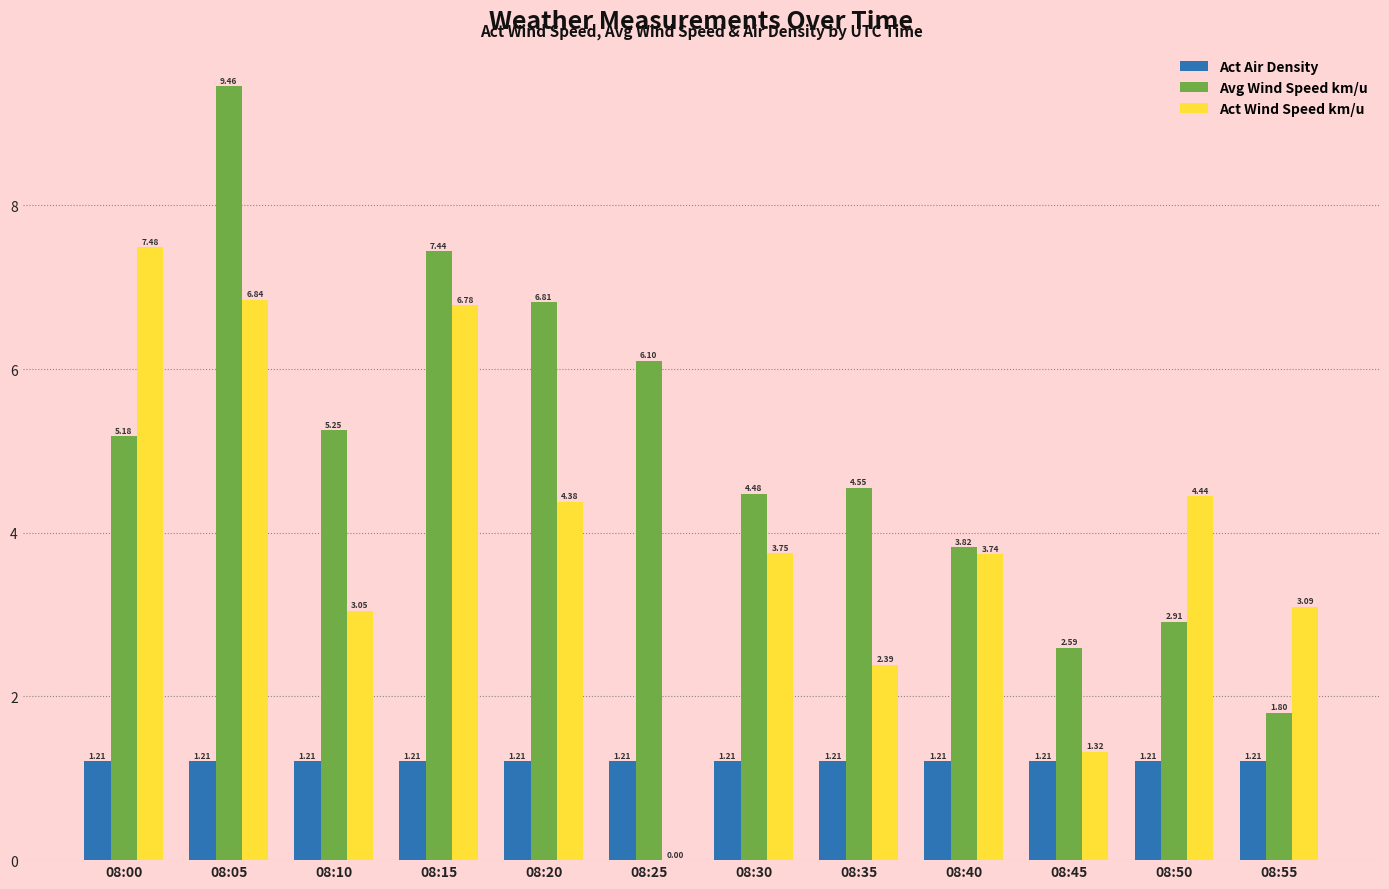

Which series changed the most between 08:05 and 08:55?

Avg Wind Speed km/u